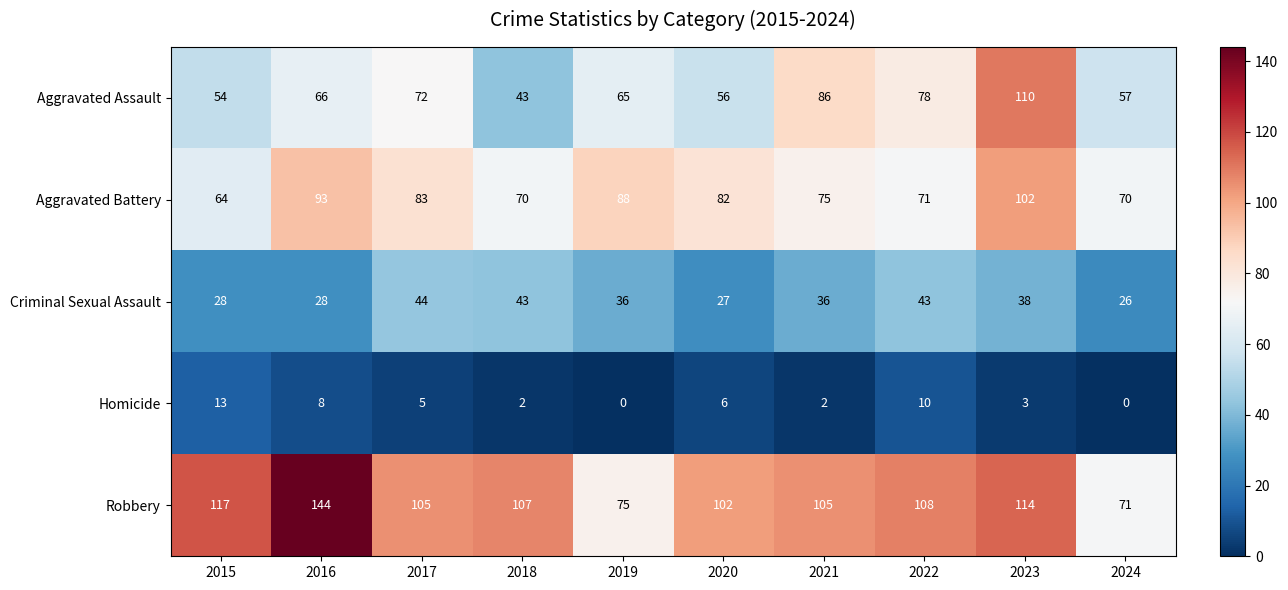

What is the difference between the highest and lowest values at 2017?

100